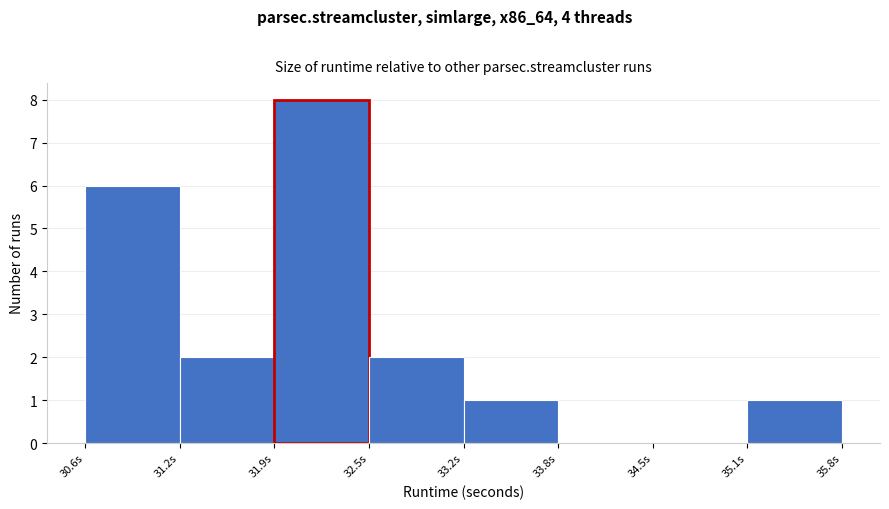

Reading left to right, transcribe this chart: for each bar, give the range it covers on the x-axis and its height. Neither the bar edges nor the heights are printed on the chart, so give them approximately, as read against the axes.

30.6 to 31.2: 6
31.2 to 31.9: 2
31.9 to 32.5: 8
32.5 to 33.2: 2
33.2 to 33.8: 1
33.8 to 34.5: 0
34.5 to 35.1: 0
35.1 to 35.8: 1